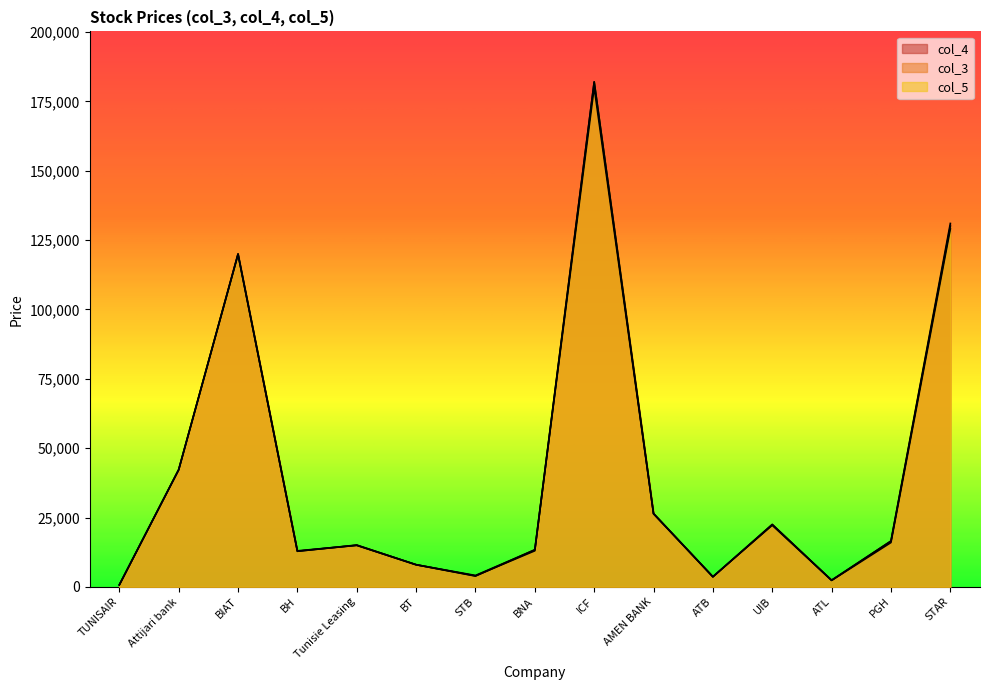

Does the chart have visible grid lines?

No